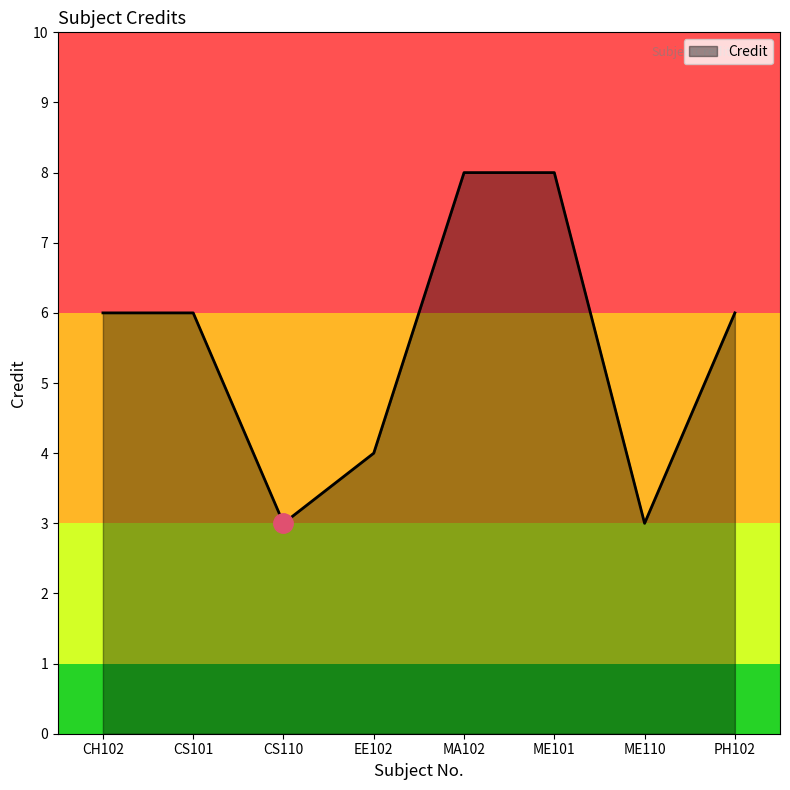

Where is the first local minimum?

CS110